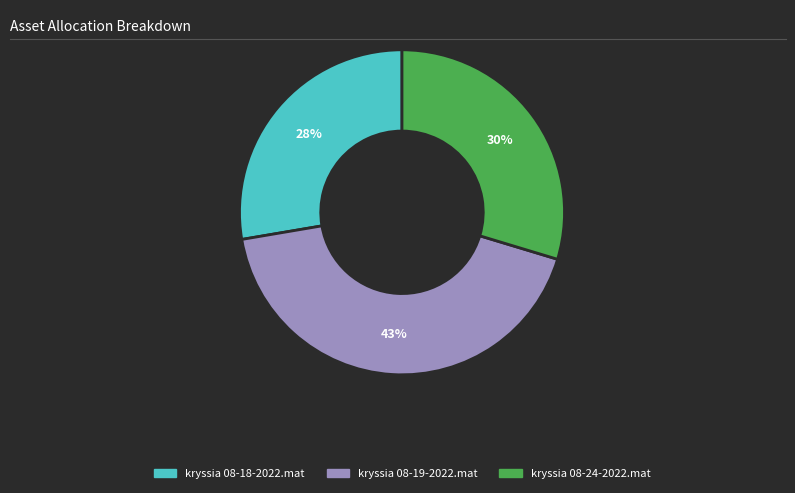

To the nearest percent, what is the difference between the largest and smallest slice percentages?

15%